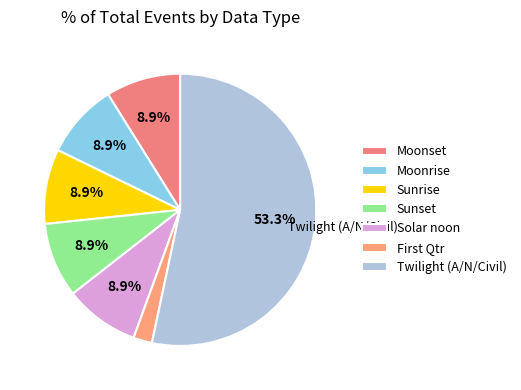

What percentage is the Sunrise slice, to the nearest percent?

9%